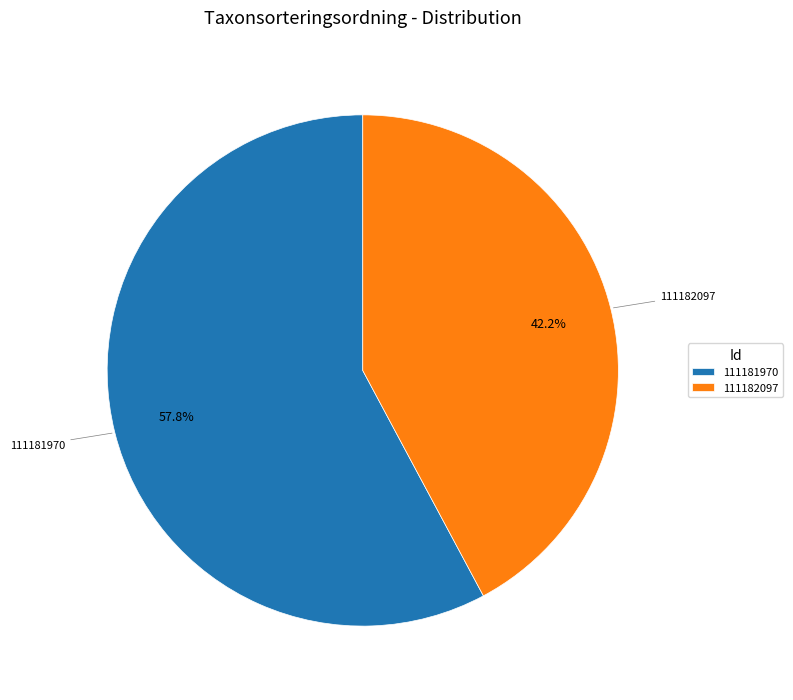

How many segments does this pie chart have?

2